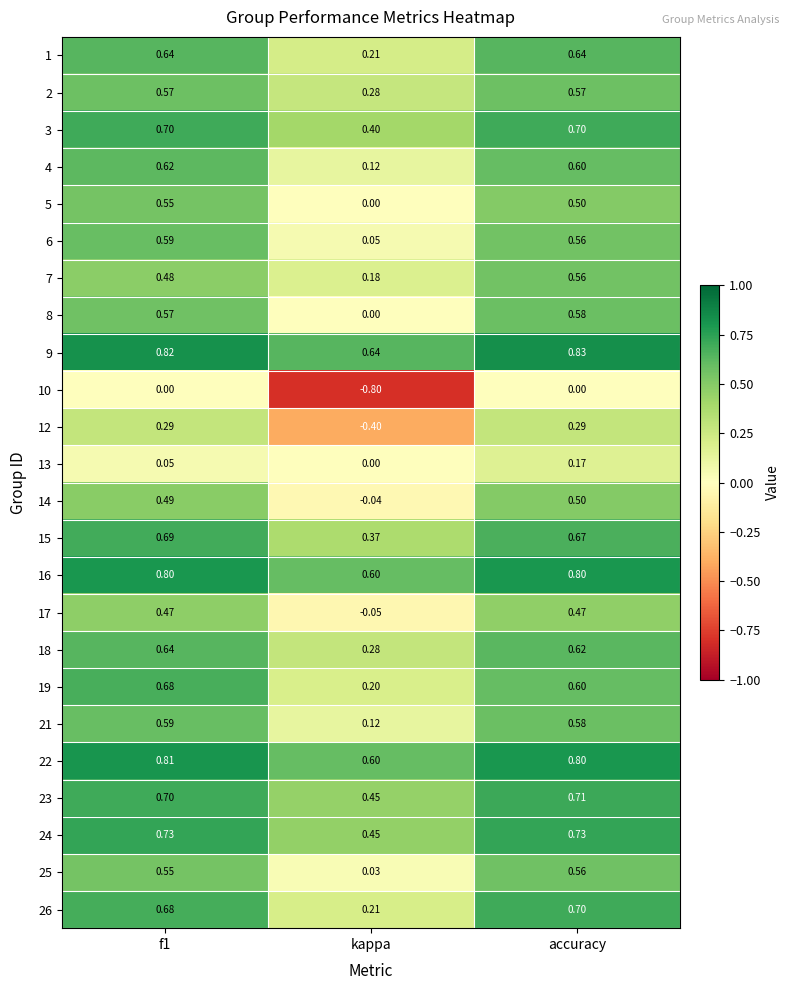

What is the greatest value displayed?

0.8